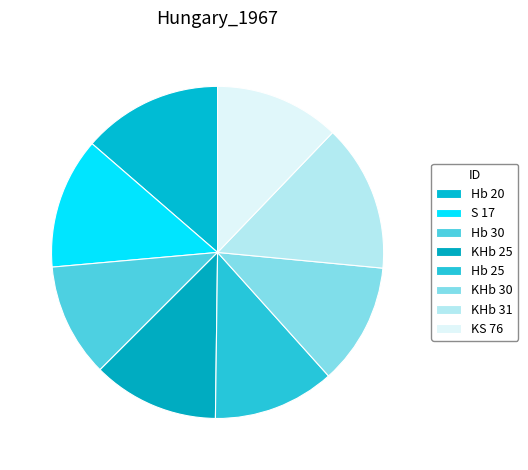

Rank the categories by value from highest to lowest.

KHb 31, Hb 20, S 17, KHb 25, KS 76, Hb 25, KHb 30, Hb 30